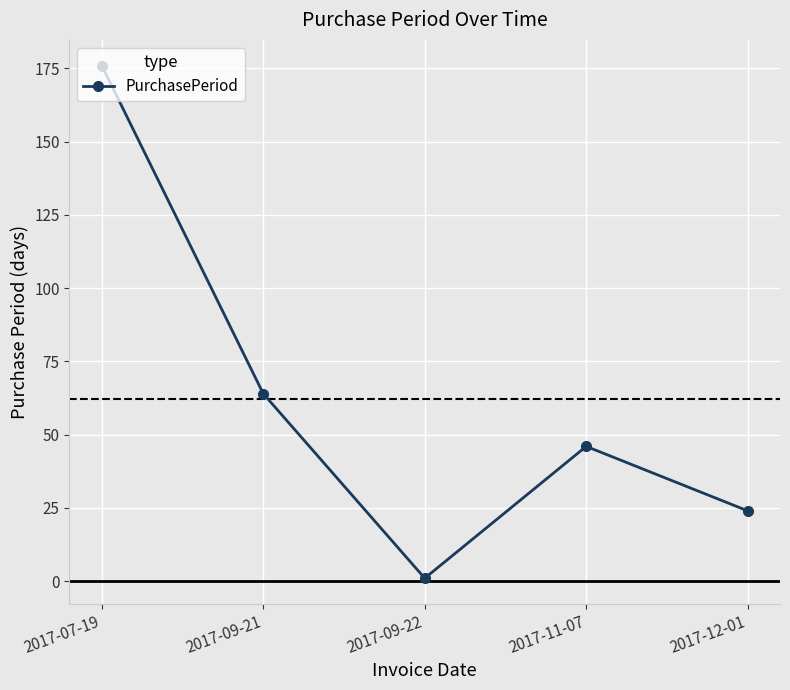

How many data points are less than 46?

2